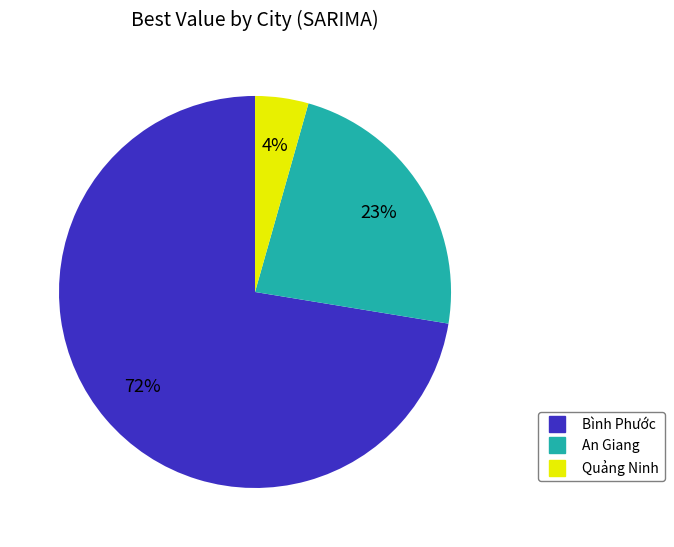

How many segments does this pie chart have?

3